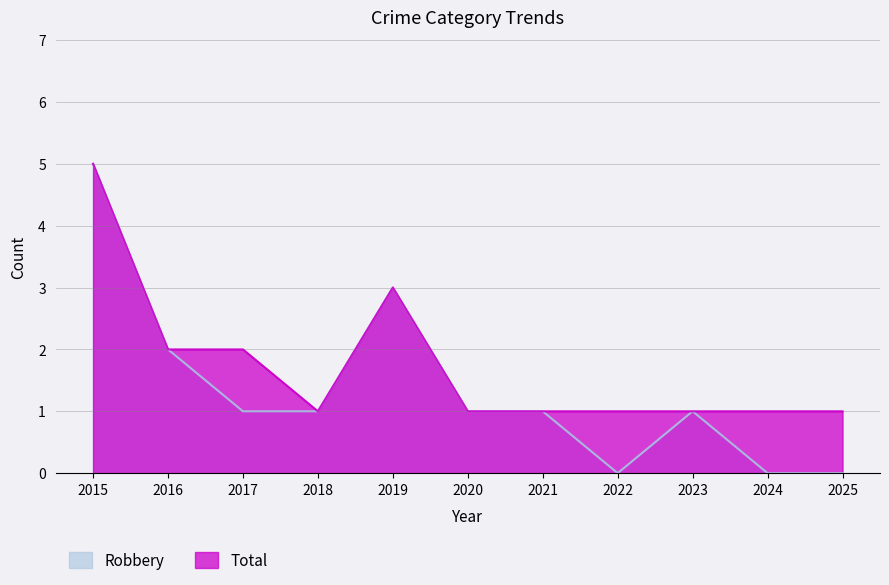

How many categories are shown in the chart?

11